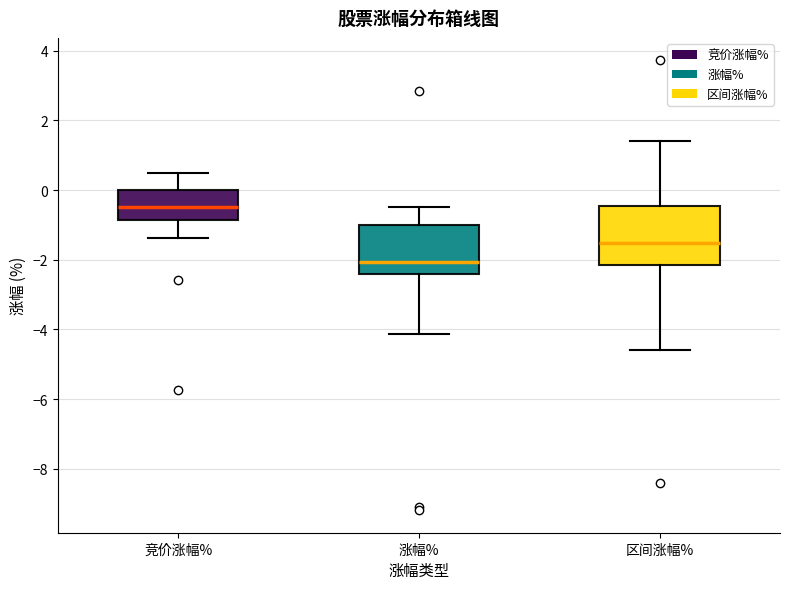

Reading left to right, transcribe this box plot: for each box, give where its median line is, the range the box spans, and where its two whiskers end, as read against the y-axis. The values are not printed on the chart, so give them approximately, as read against the axis.

竞价涨幅%: median -0.4, box -0.8 to 0.0, whiskers -1.4 to 0.4
涨幅%: median -2.0, box -2.4 to -1.0, whiskers -4.2 to -0.4
区间涨幅%: median -1.6, box -2.2 to -0.4, whiskers -4.6 to 1.4